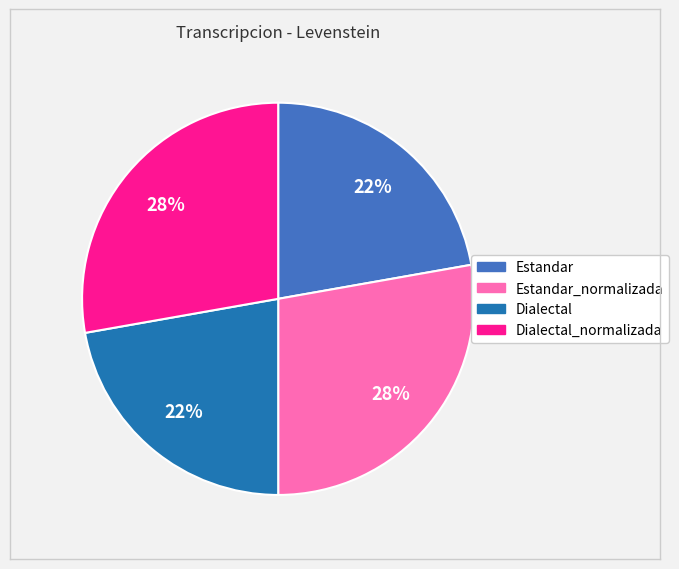

Is there any slice that represents more than half of the pie?

No